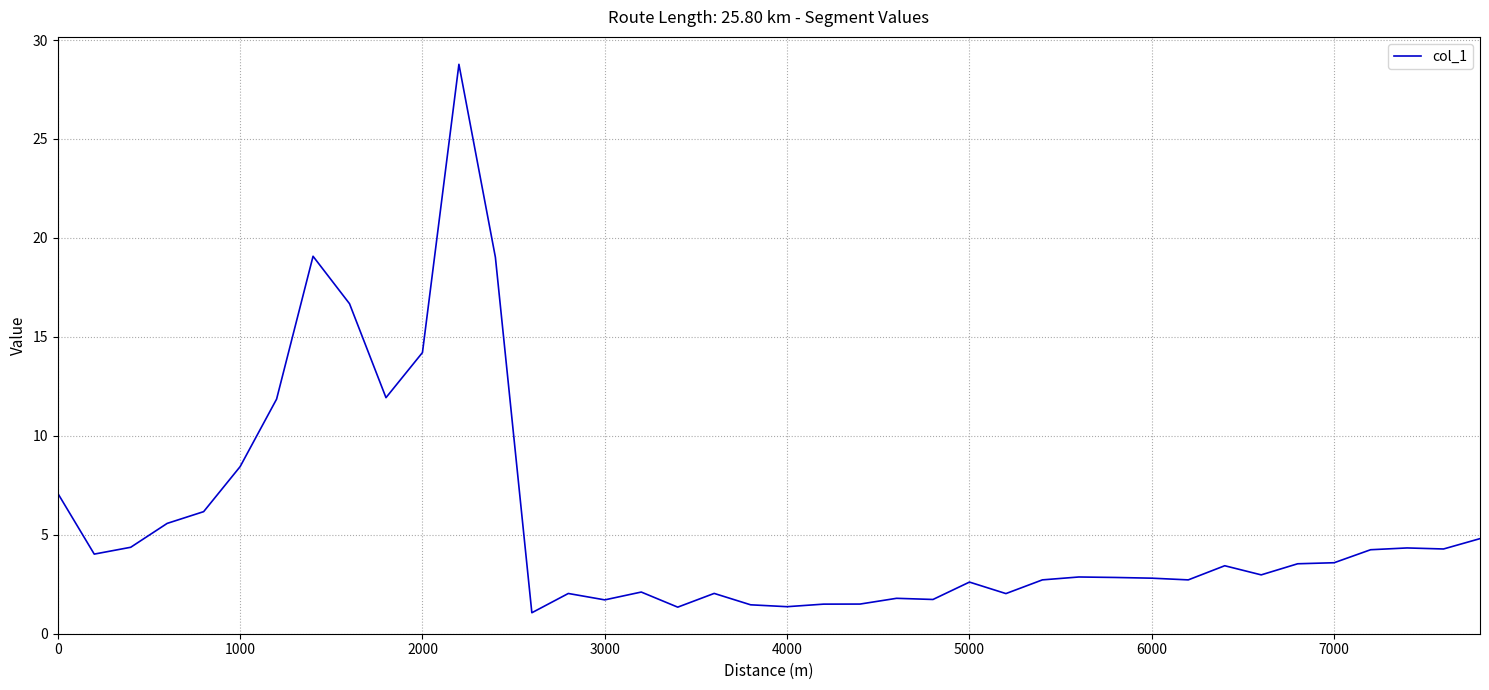

How many lines are shown in the chart?

1